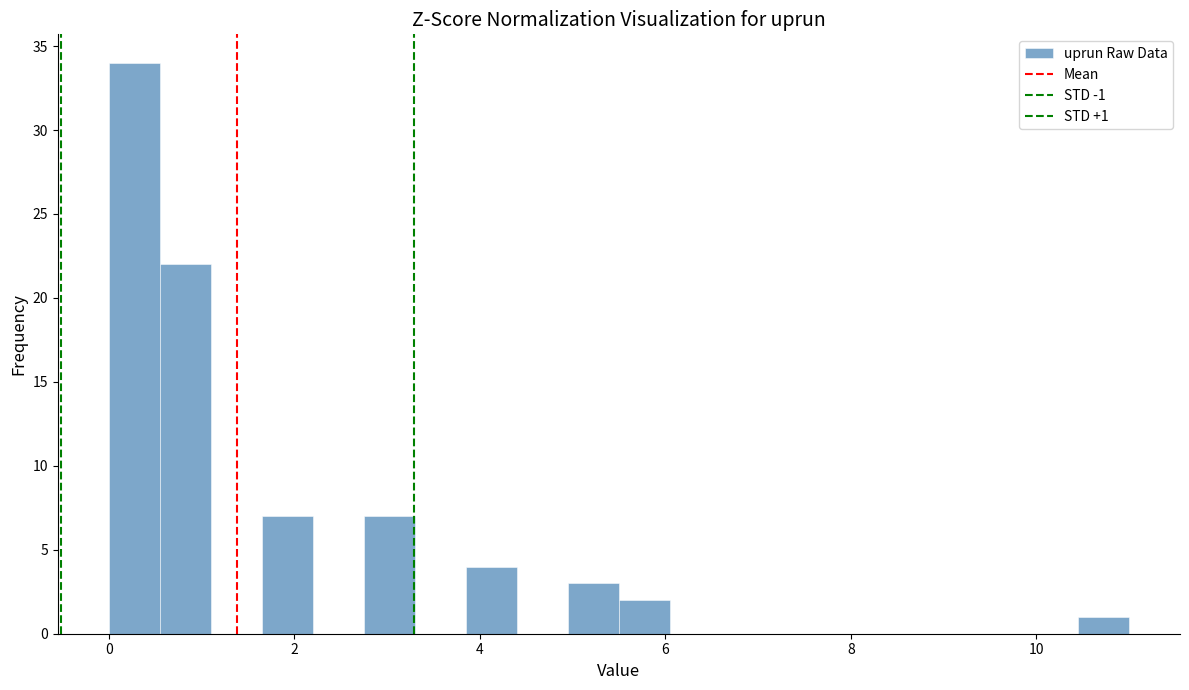

Around what value on the x-axis is the tallest bar? Give the approximate position of its centre, as read against the axis.

0.2